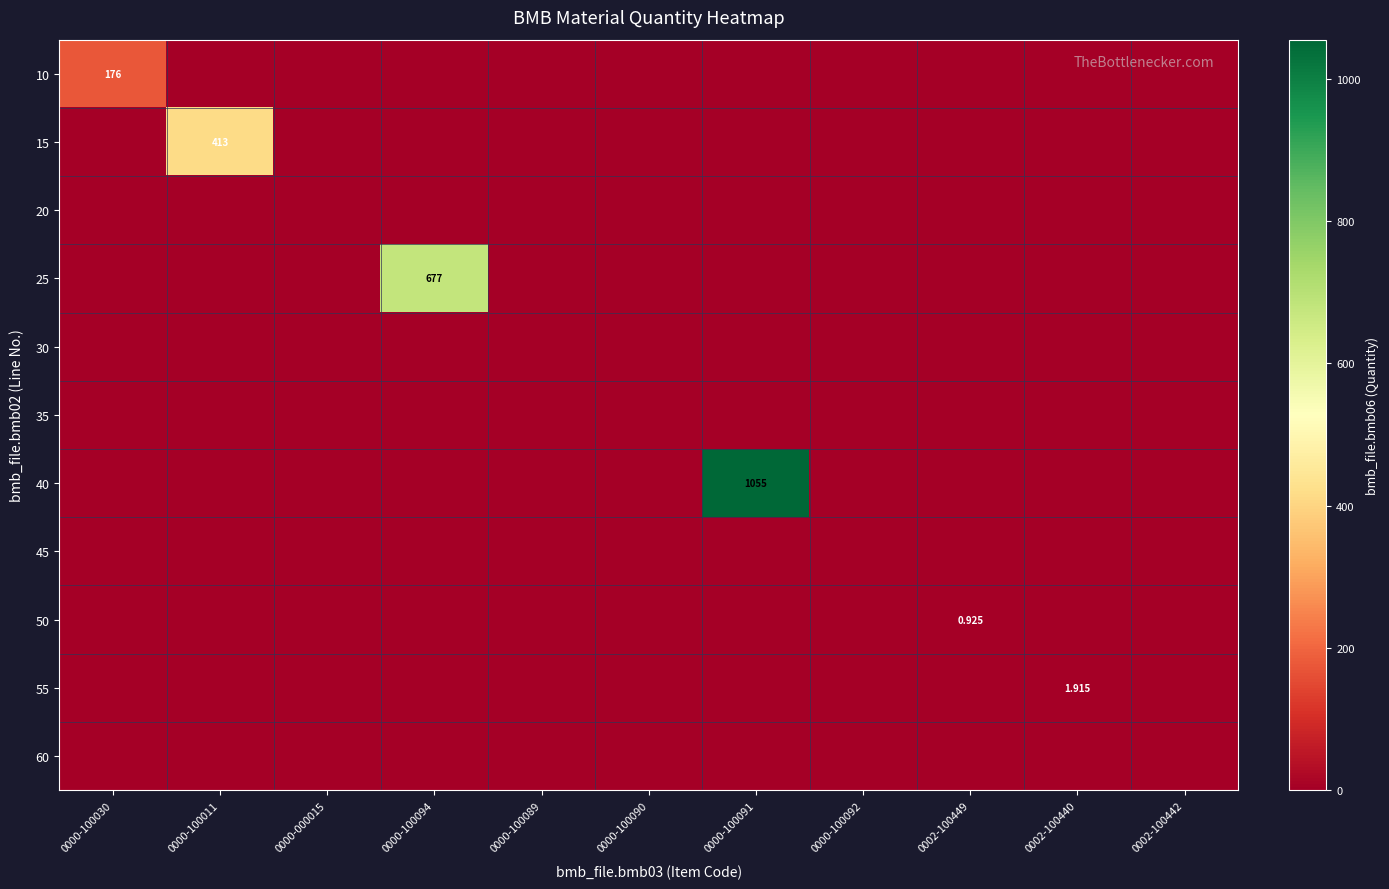

List the labels in order of 45 value, smallest first.

0000-100030, 0000-100011, 0000-000015, 0000-100094, 0000-100089, 0000-100090, 0000-100091, 0000-100092, 0002-100449, 0002-100440, 0002-100442